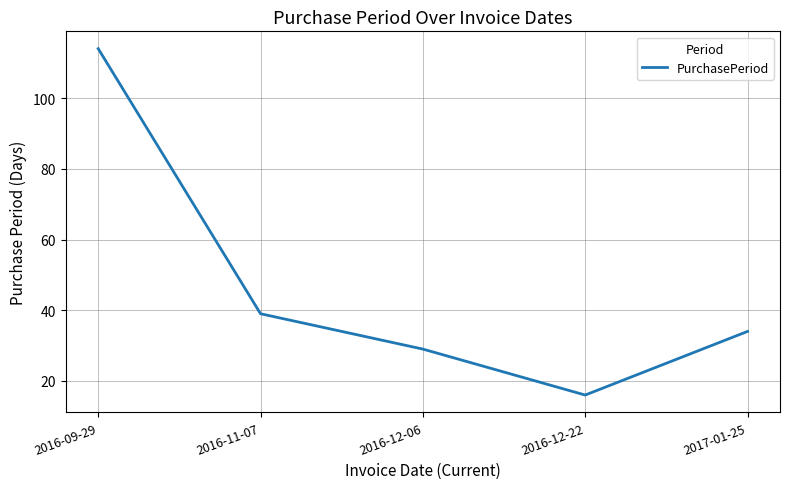

Reading left to right, transcribe all the data shown in this chart.

114	39	29	16	34